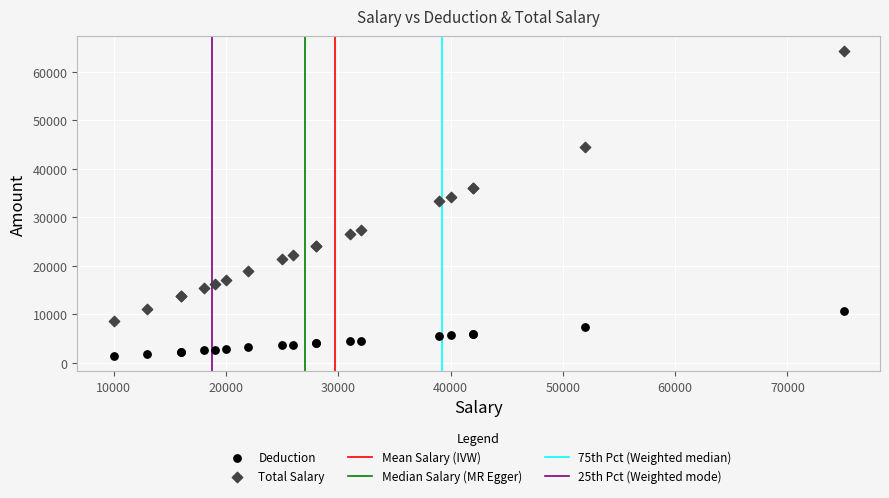

Which series reaches the minimum Y coordinate?

Deduction